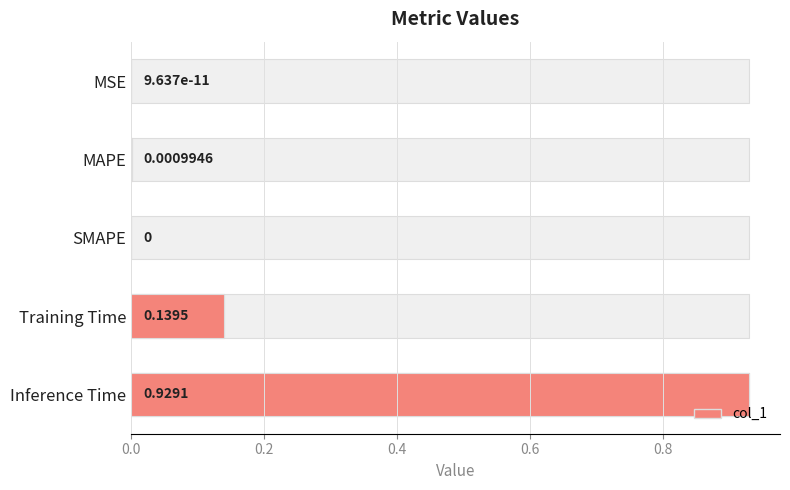

Is it true that the value at Training Time is 0.0?

False